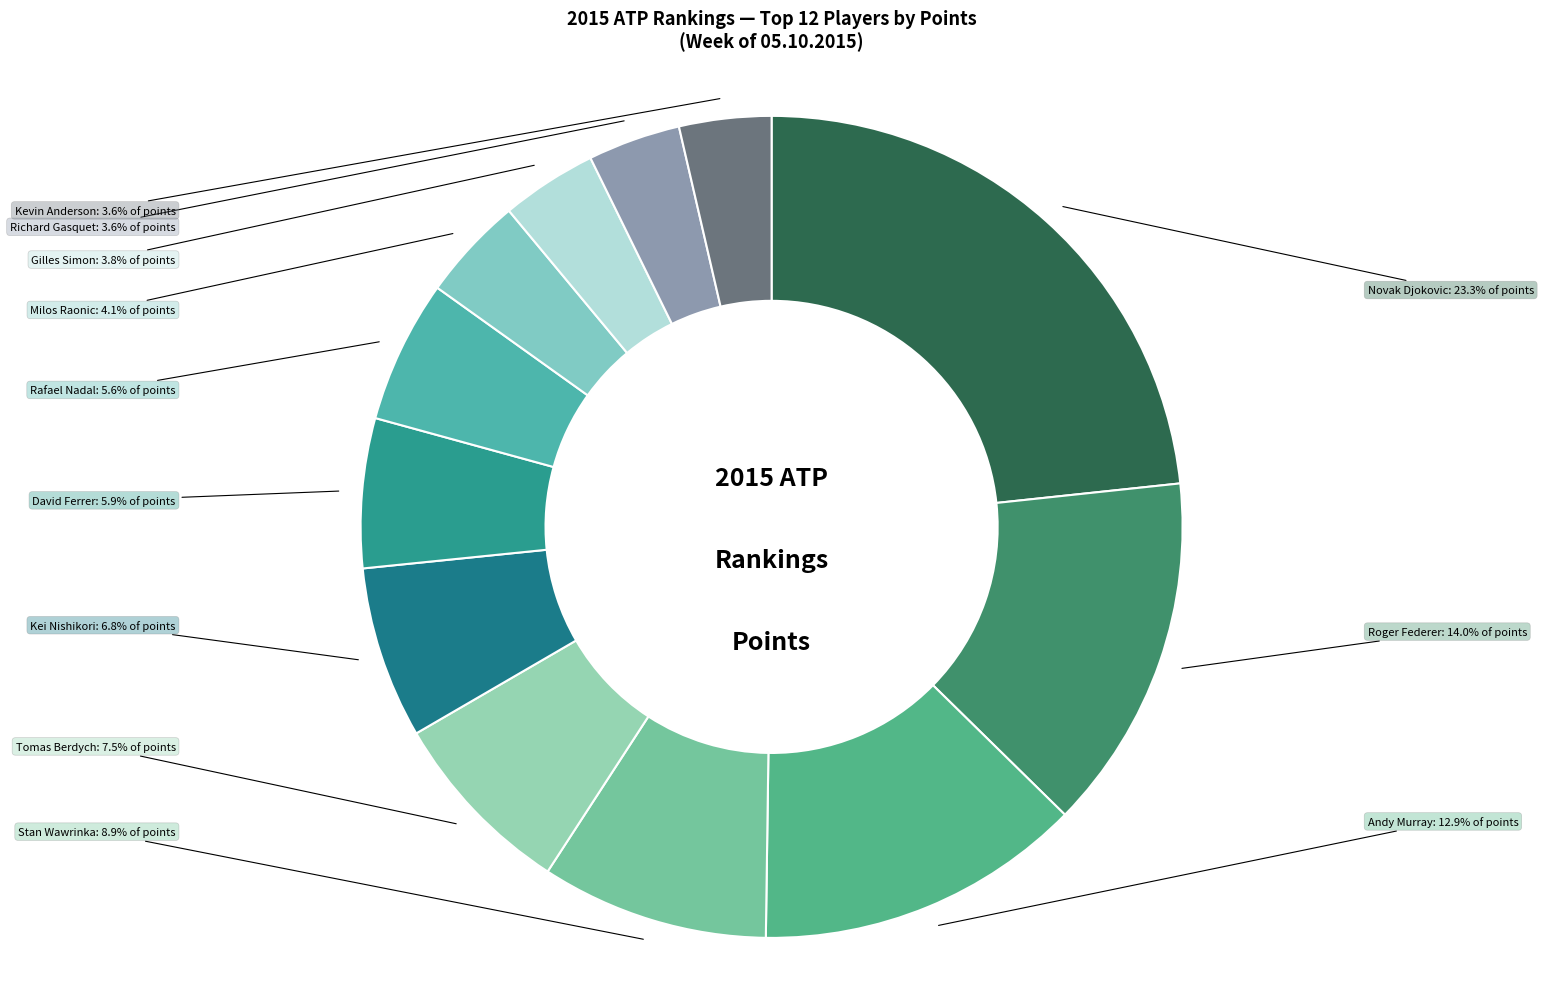

What percentage is the Roger Federer slice, to the nearest percent?

14%